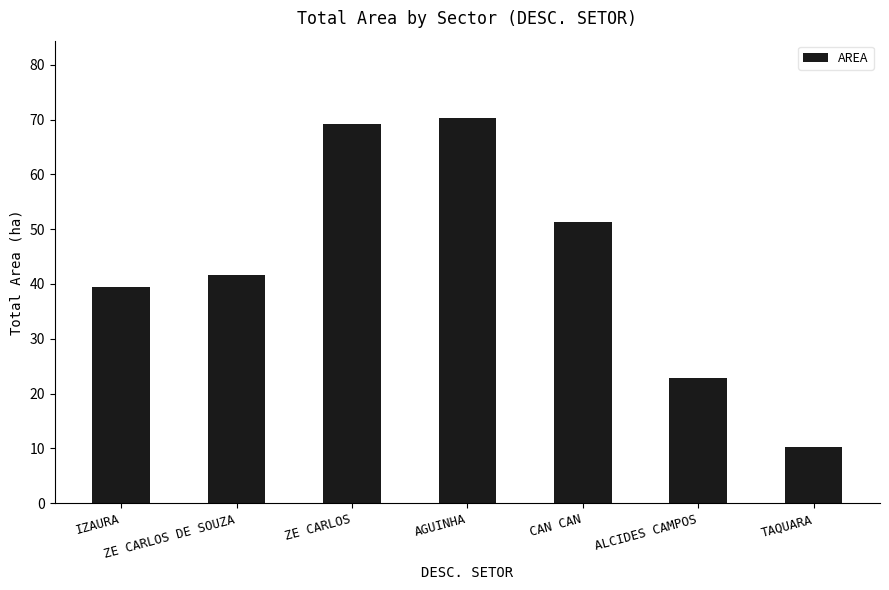

Reading left to right, list all the values displayed in this chart.

39.5	41.7	69.2	70.3	51.4	22.9	10.2